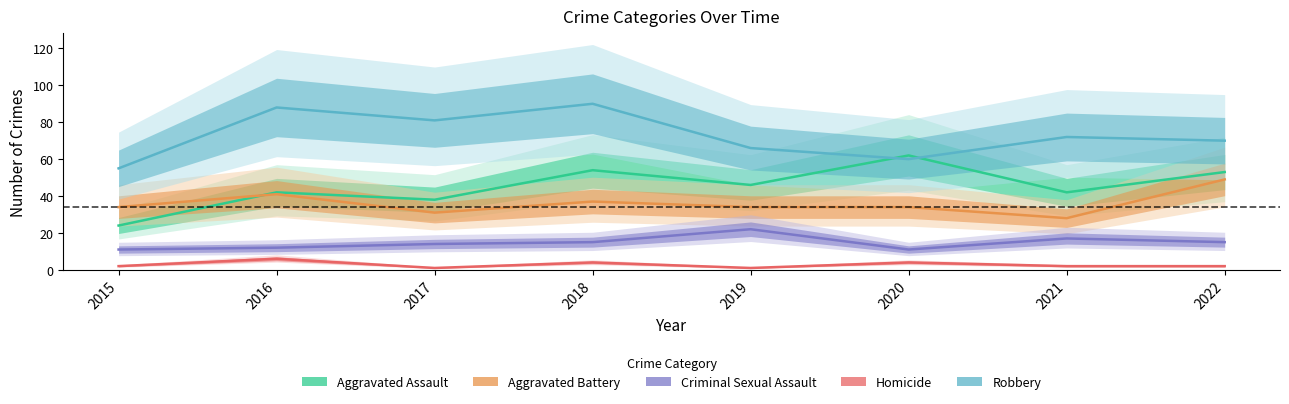

True or false: Robbery has a value of 111 at 2017.

False